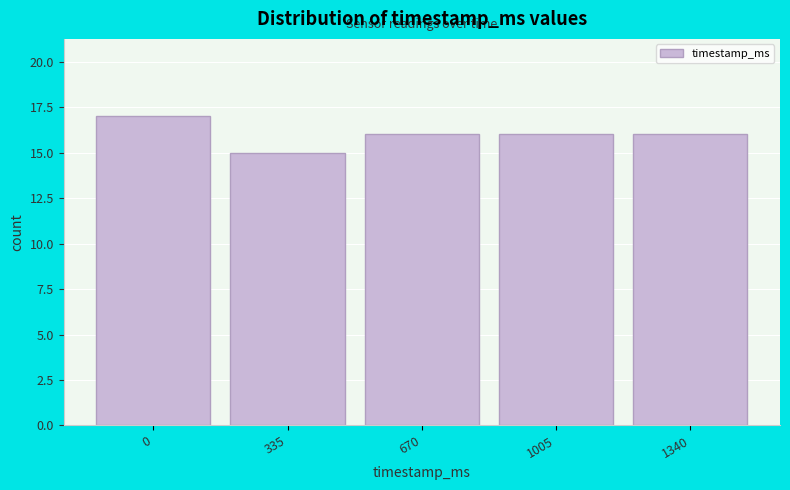

Reading left to right, list all the values displayed in this chart.

0=17	335=15	670=16	1005=16	1340=16